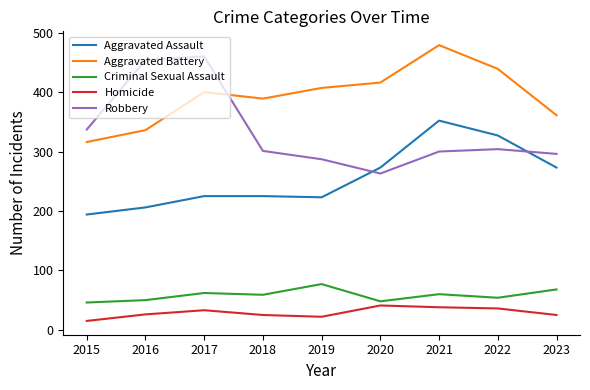

Which series has the largest range (max minus min)?

Robbery